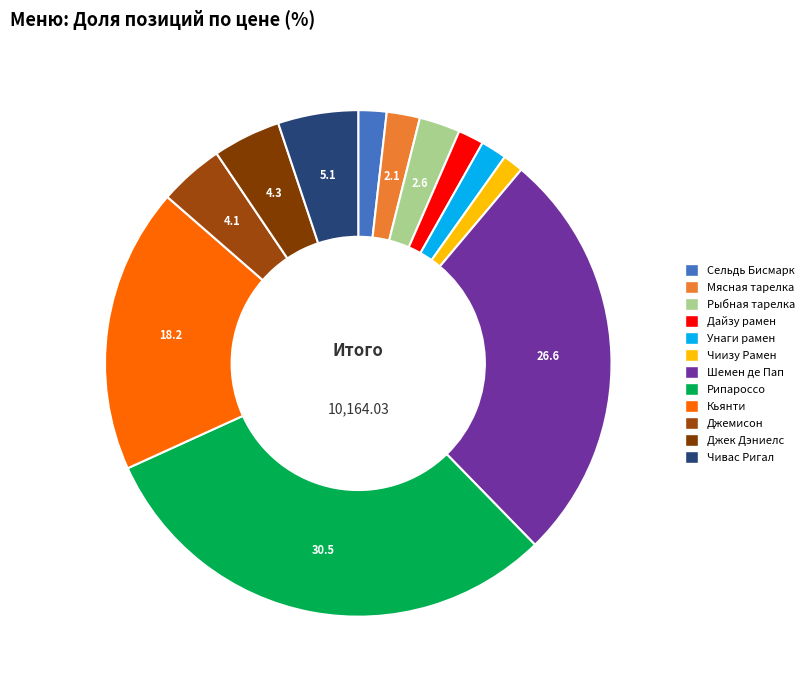

To the nearest percent, what is the average slice percentage?

8%